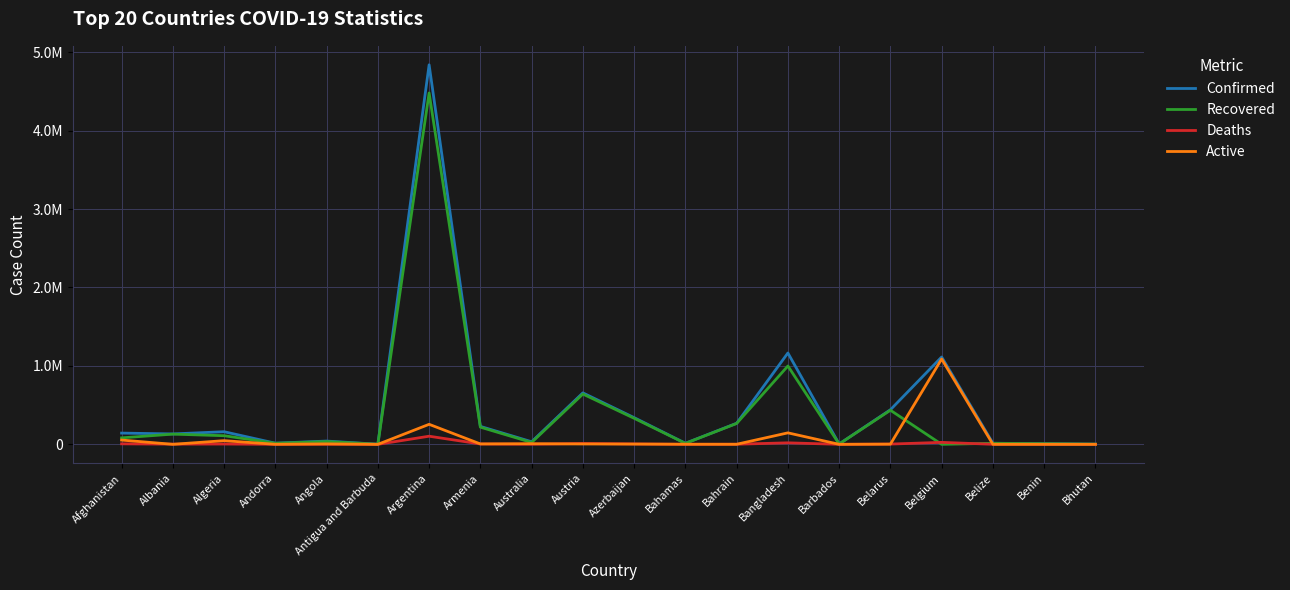

Read the Confirmed value at Andorra, to the nearest 50.

14500